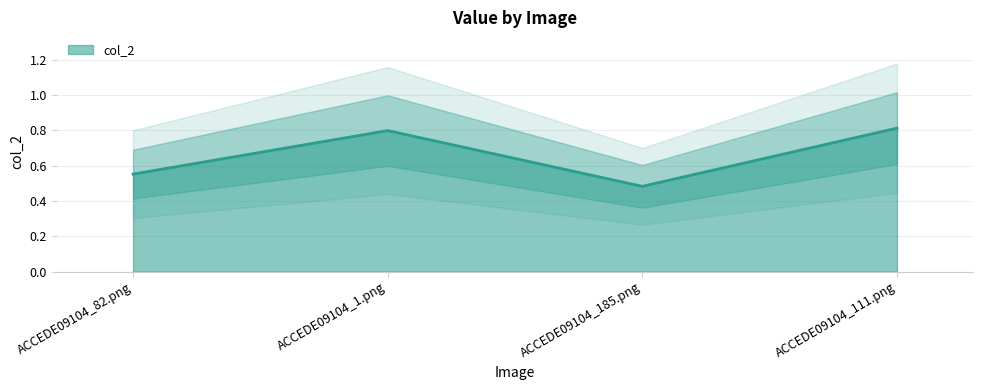

List the labels in order of value, smallest first.

ACCEDE09104_185.png, ACCEDE09104_82.png, ACCEDE09104_1.png, ACCEDE09104_111.png